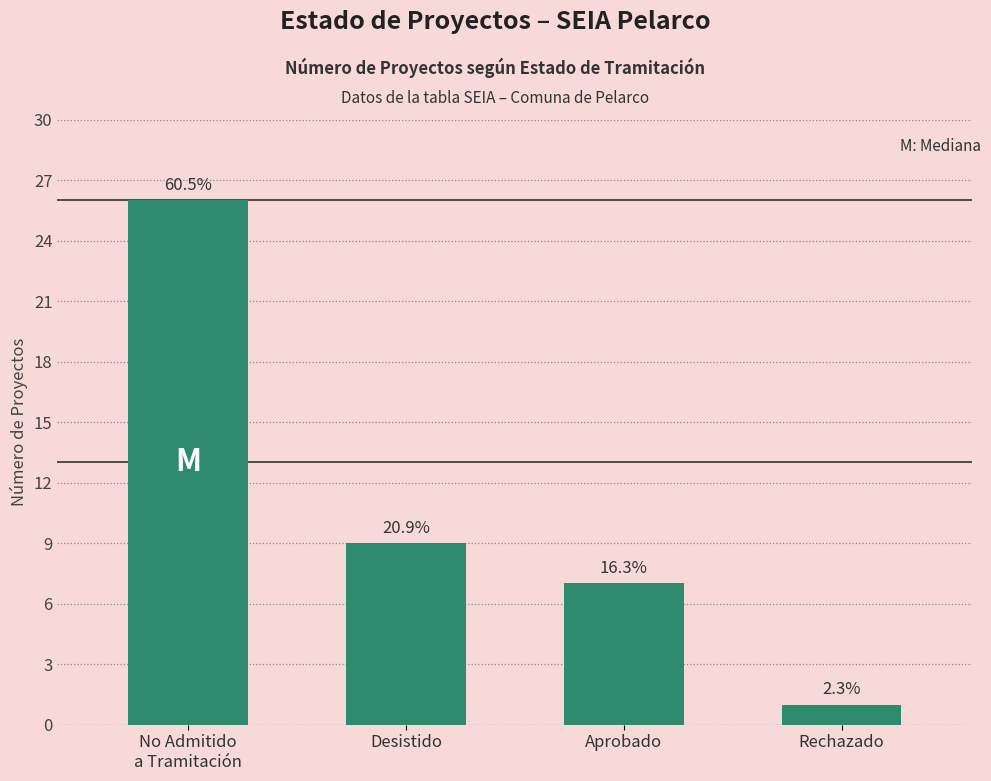

How many bars are there in total?

4